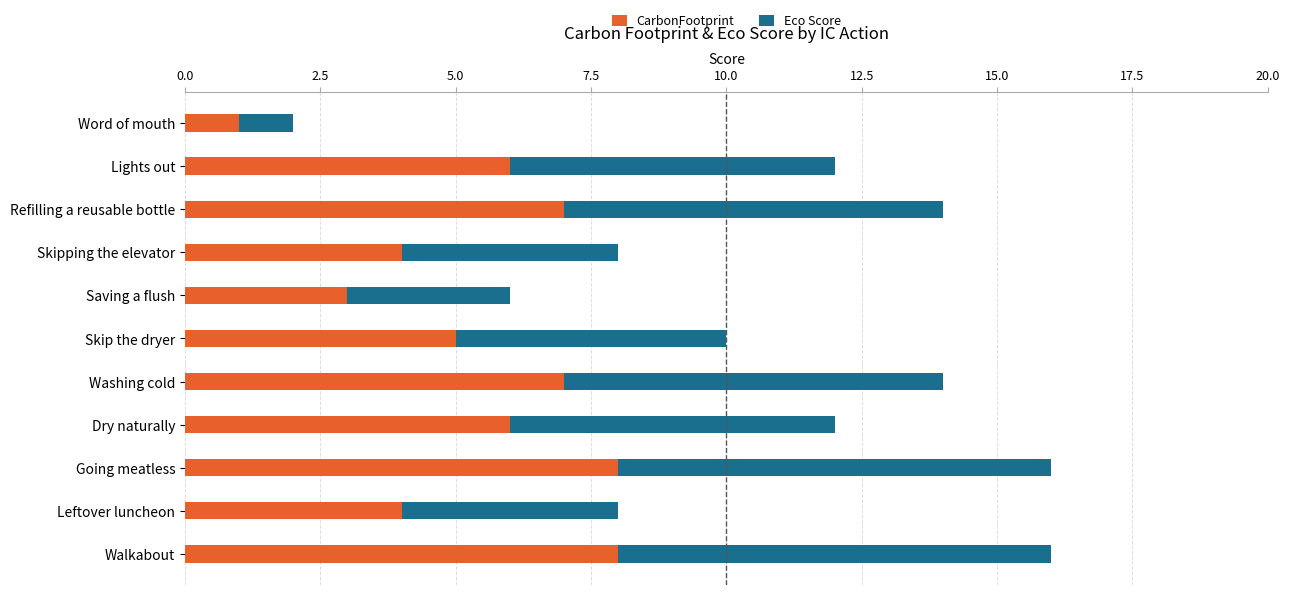

True or false: CarbonFootprint has a value of 7 at Washing cold.

True